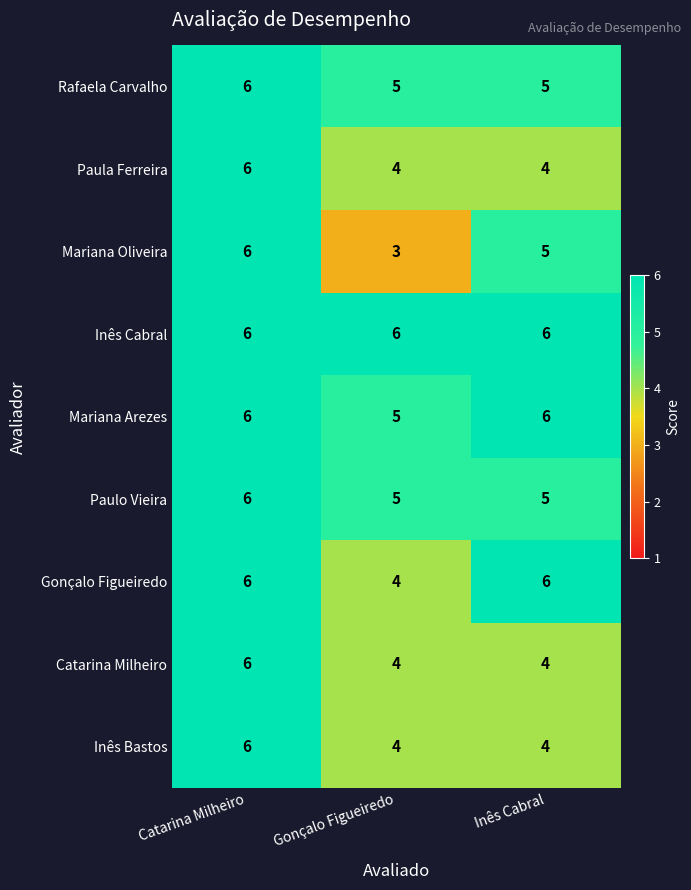

What is the sum of the Inês Bastos values at Gonçalo Figueiredo and Catarina Milheiro?

10